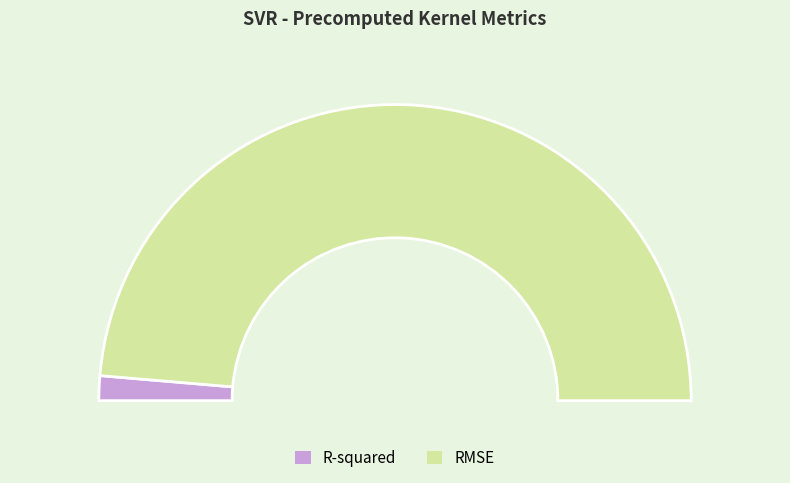

Combined, do RMSE and R-squared account for over 50%?

Yes